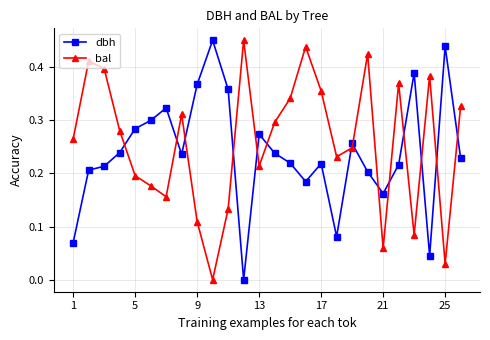

What is the sum of all bal values?

6.7